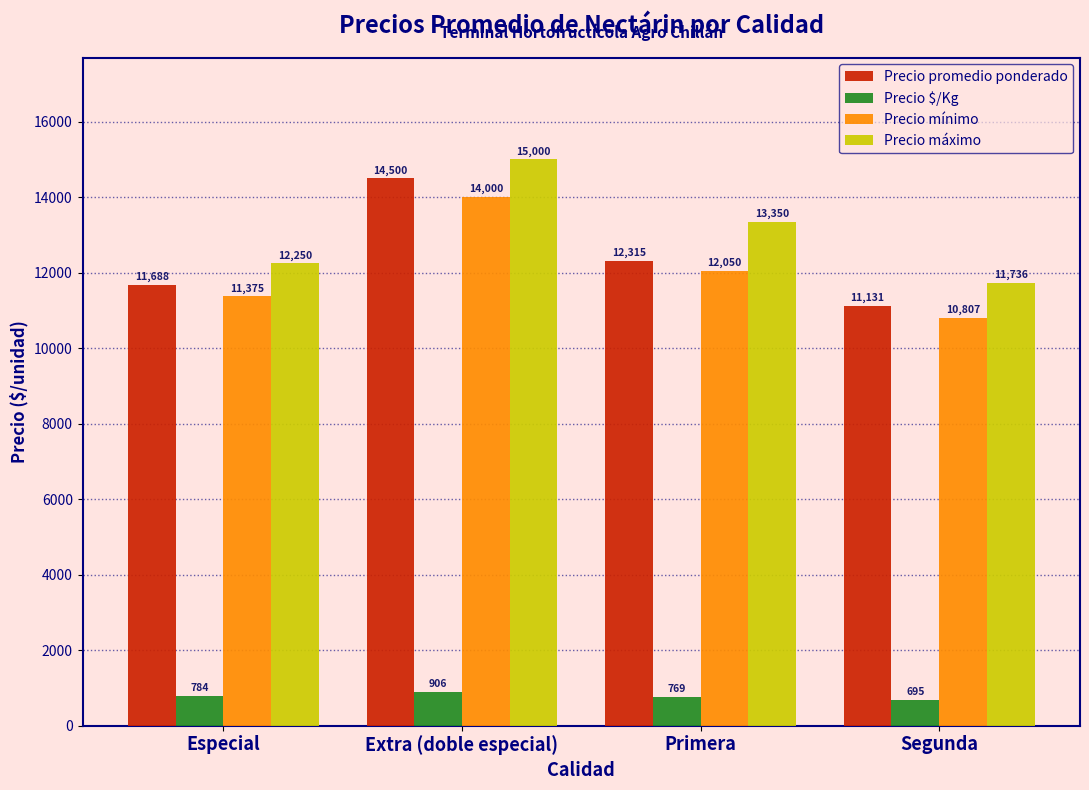

The Precio máximo series shows 18234 at Primera. True or false?

False